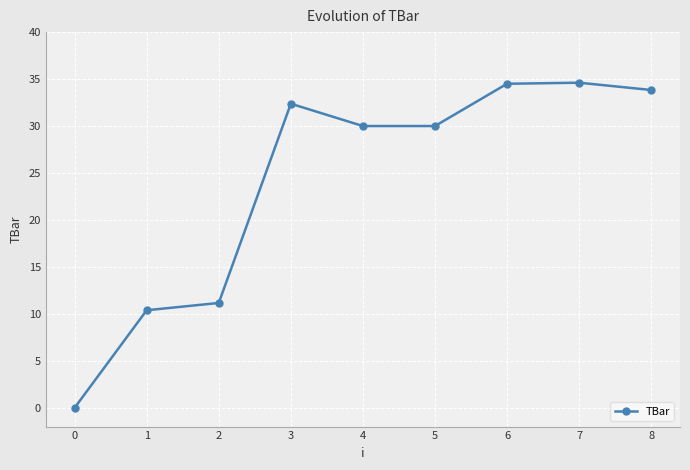

What is the greatest value displayed?

34.6